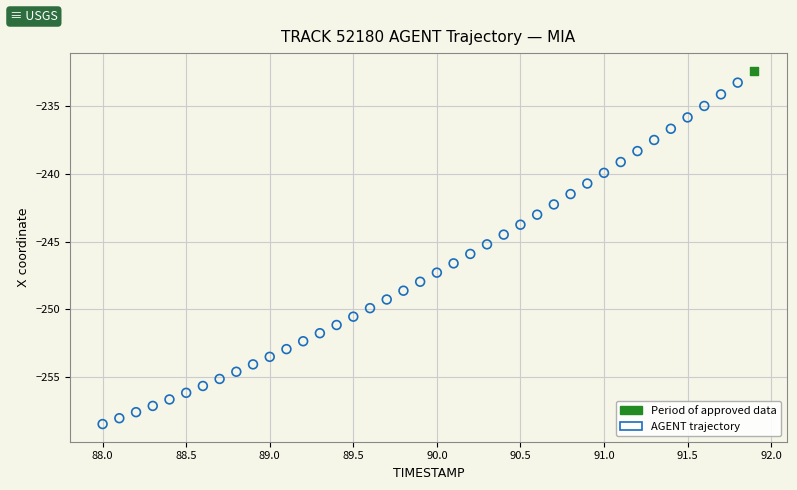

What are all the series names shown in the legend?

Period of approved data, AGENT trajectory